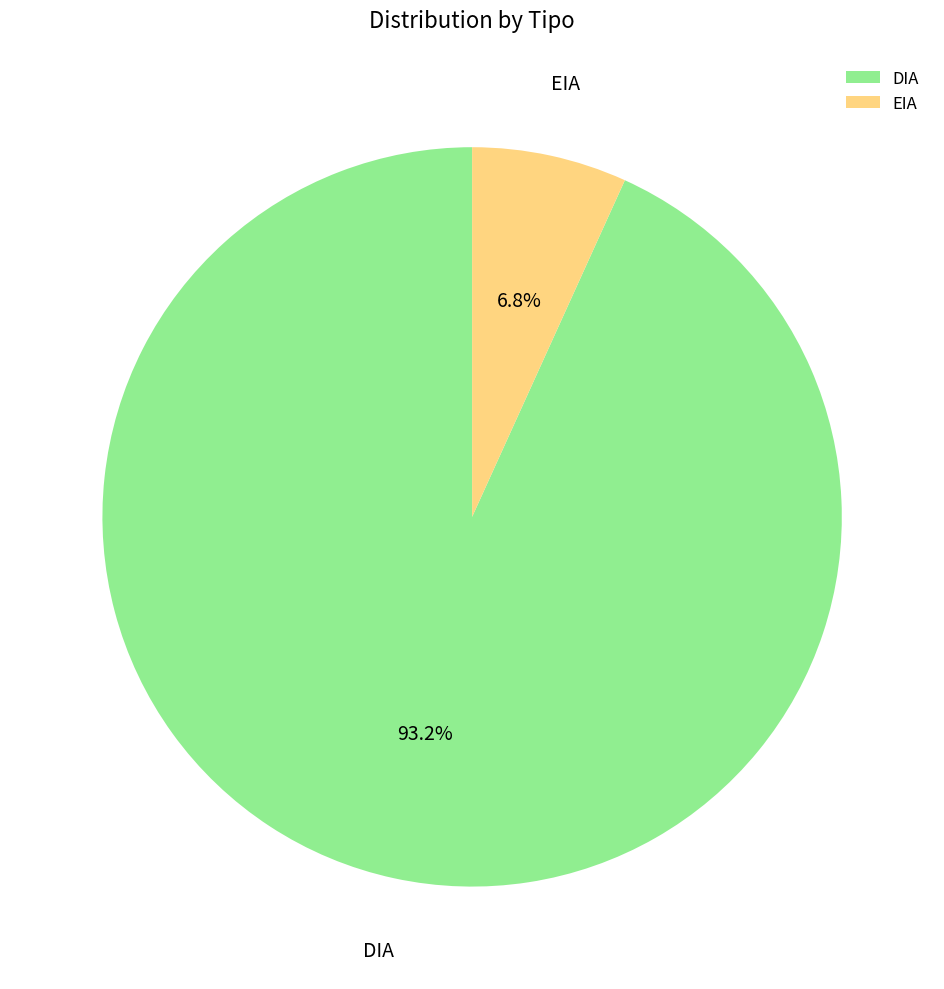

Rank the categories by value from highest to lowest.

DIA, EIA